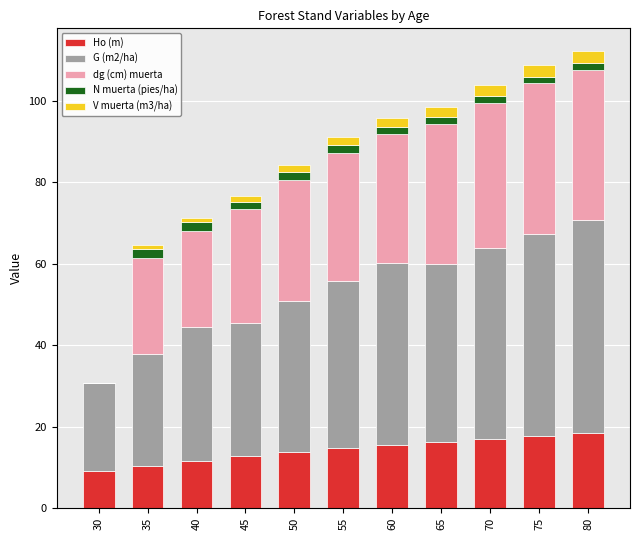

What is the highest value of the Ho (m) series?

18.4